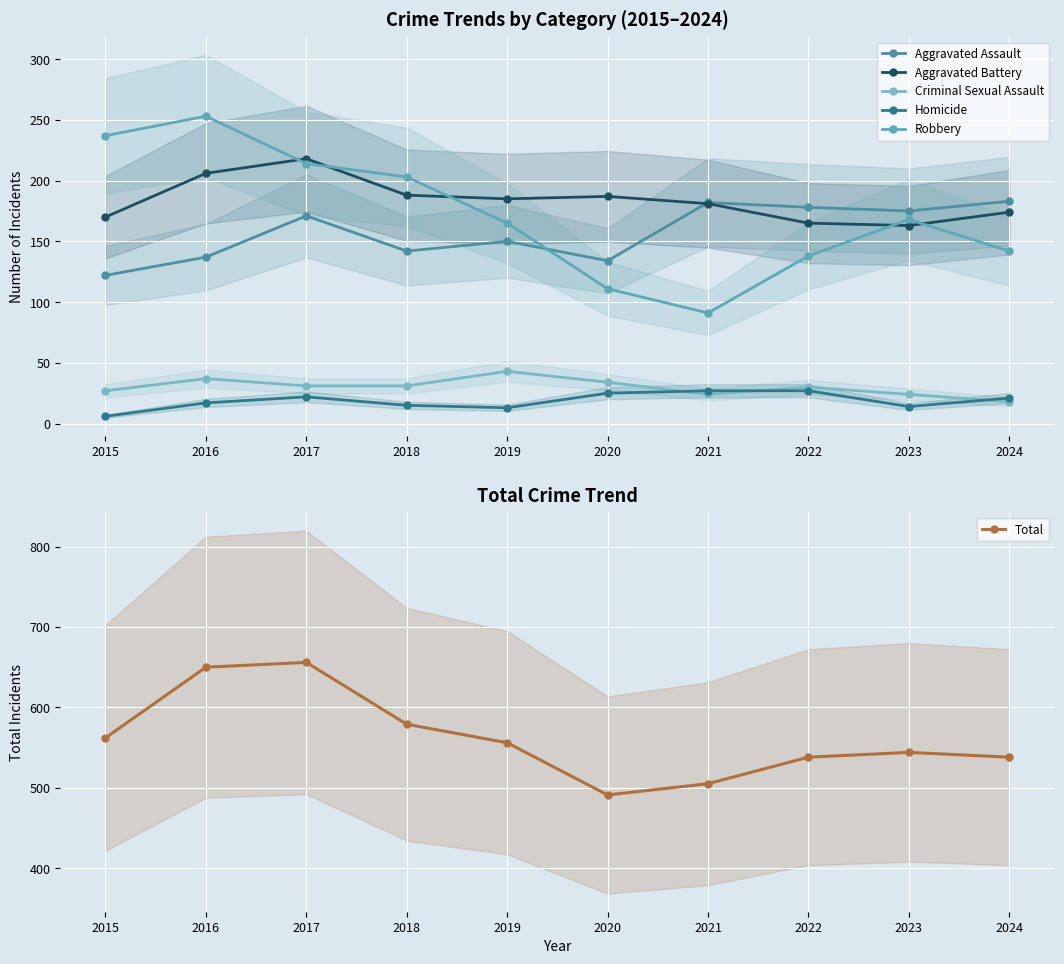

The value of Criminal Sexual Assault at 2015 is 15. True or false?

False